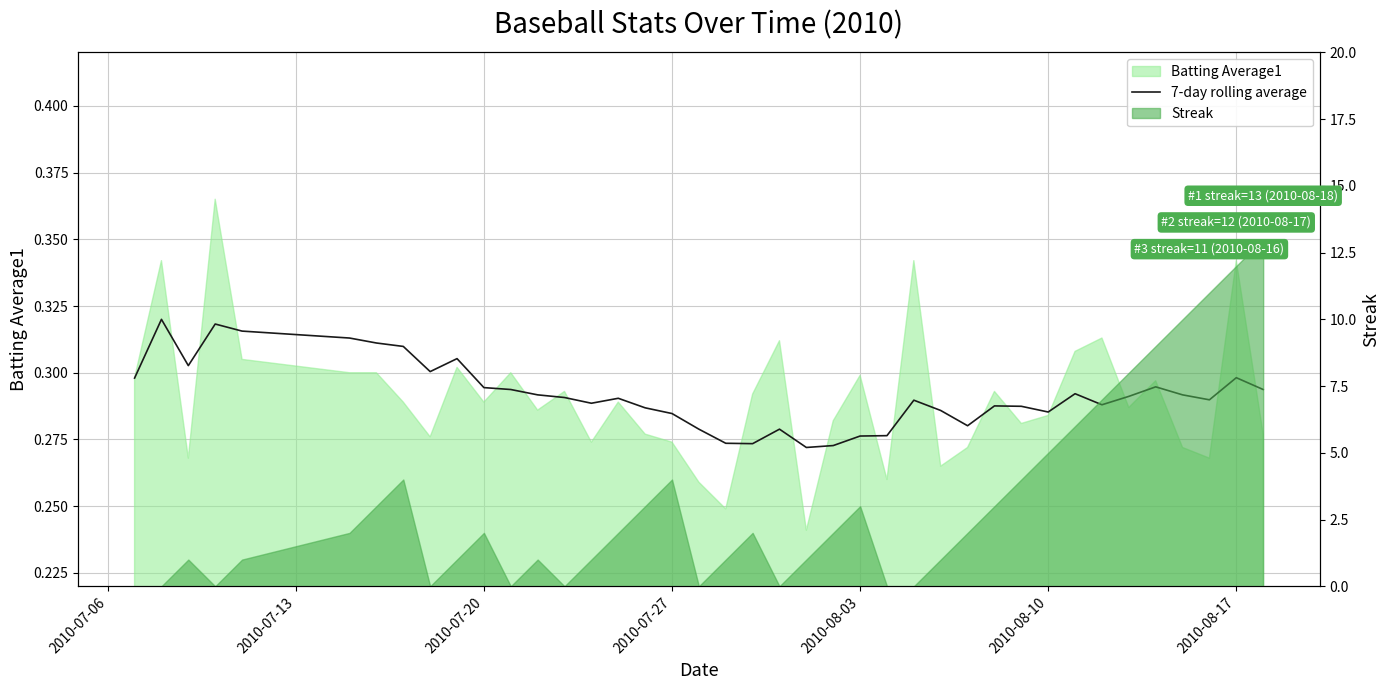

How many interior local valleys (lower than both neighbors) does the data have?

9